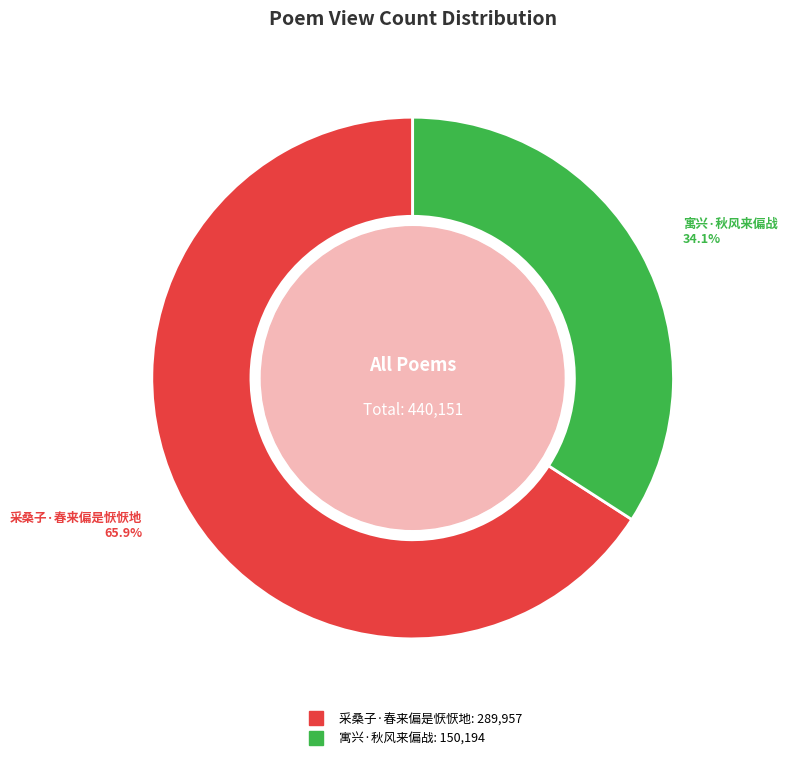

The 寓兴·秋风来偏战 slice represents 34% of the pie. True or false?

True